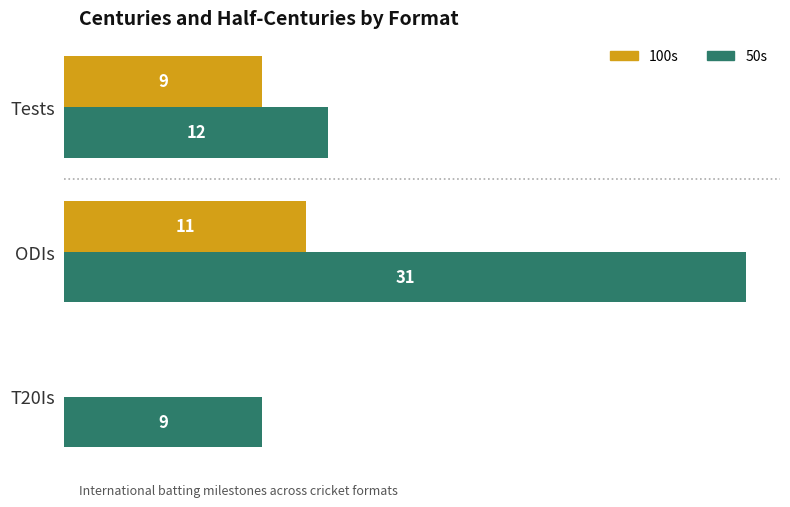

Which series has the largest total across all categories?

50s